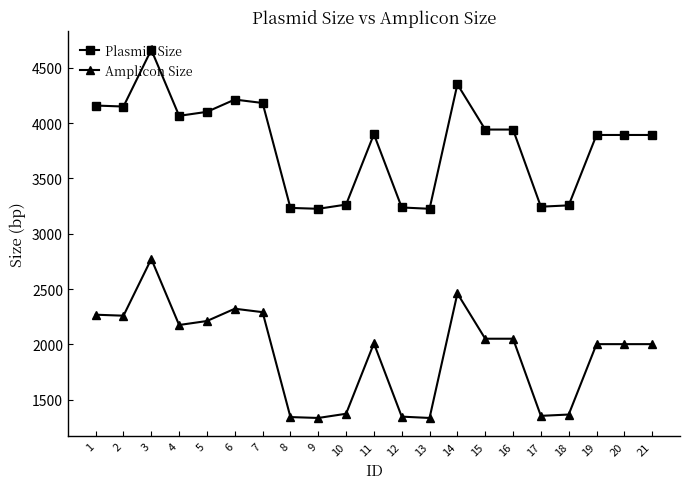

What is the sum of all Amplicon Size values?

40349